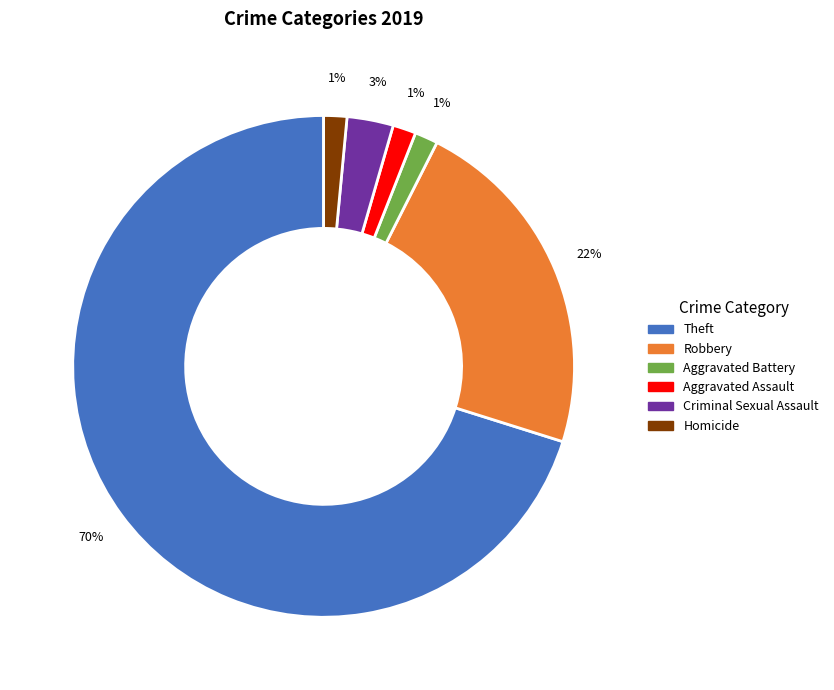

Count the number of slices in the pie.

6